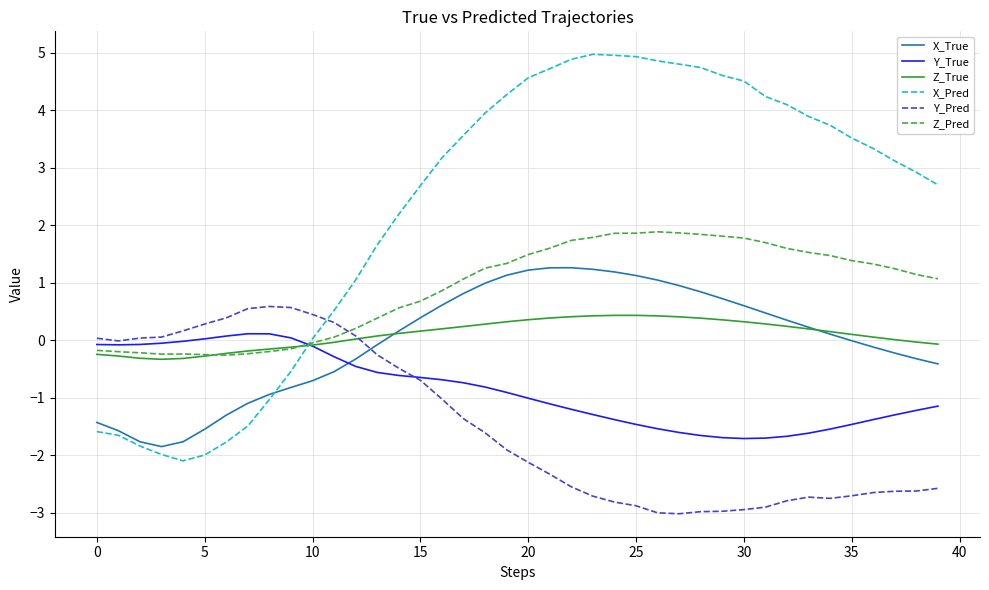

Which series has the largest total across all categories?

X_Pred